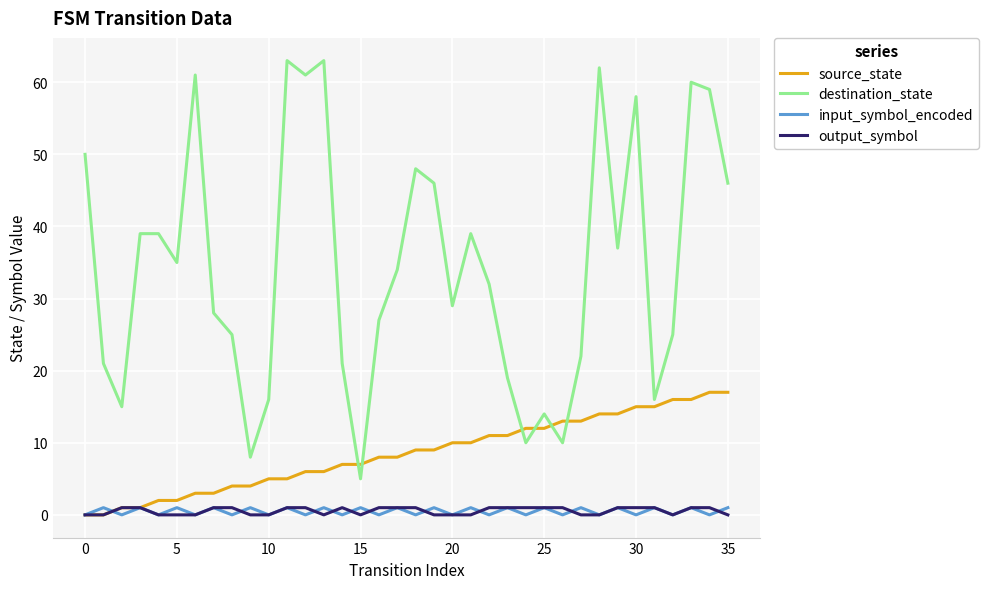

What is the difference between the maximum and minimum values in the output_symbol series?

1